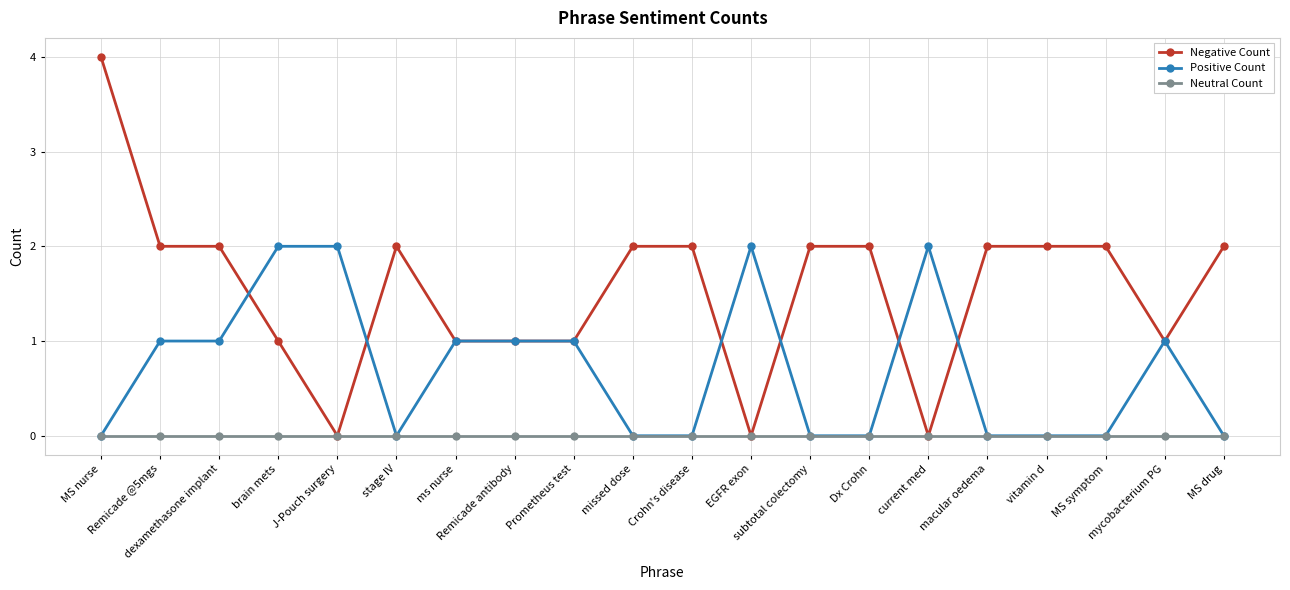

Which series has the widest spread of values?

Negative Count